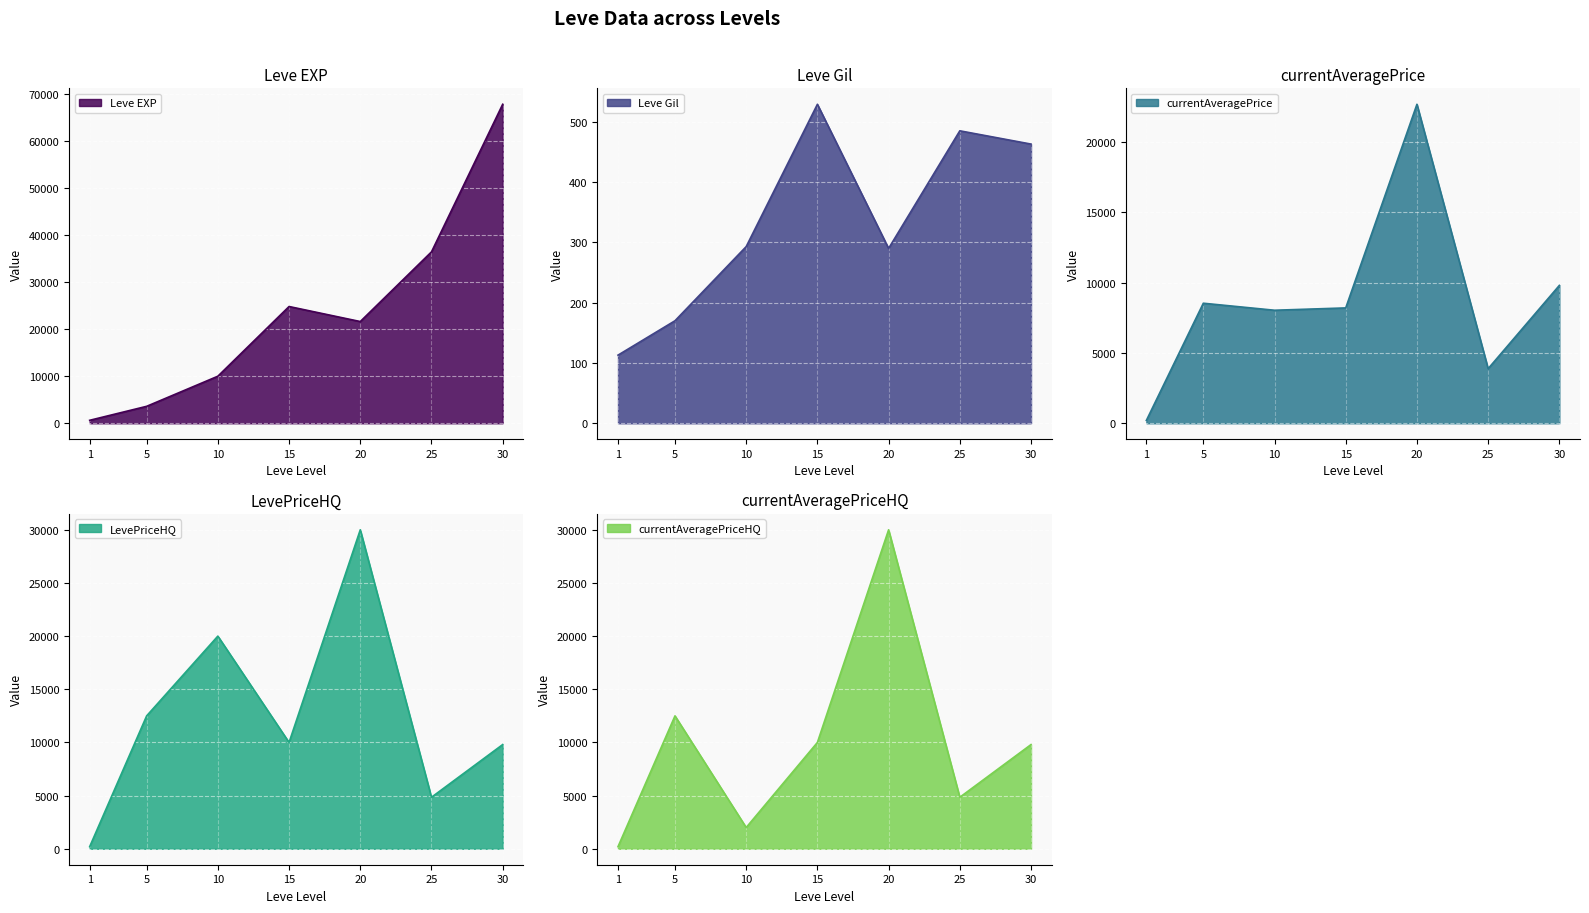

What is the sum of all currentAveragePriceHQ values?

69345.1